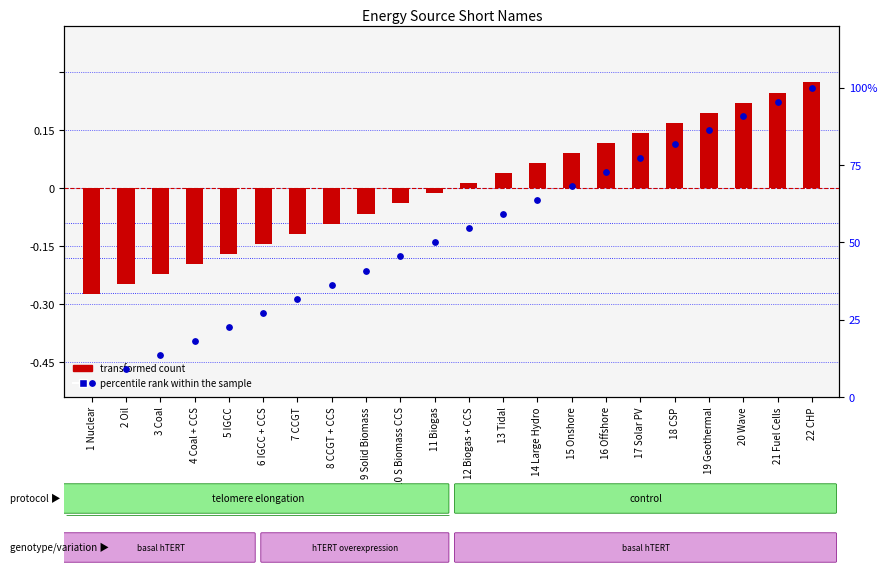

What are all the series names shown in the legend?

transformed count, percentile rank within the sample